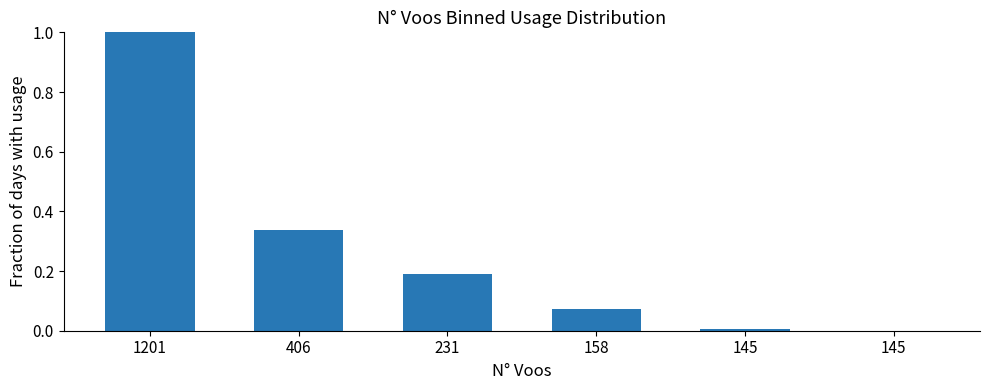

True or false: the data shows 0.2 at 231.

True